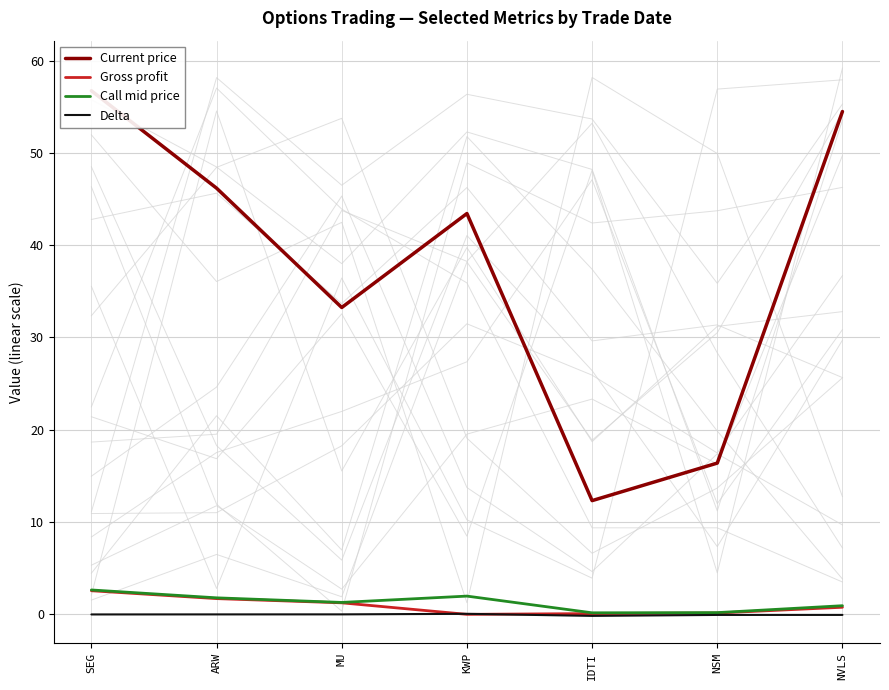

At how many categories does at least one series exceed 49?

2